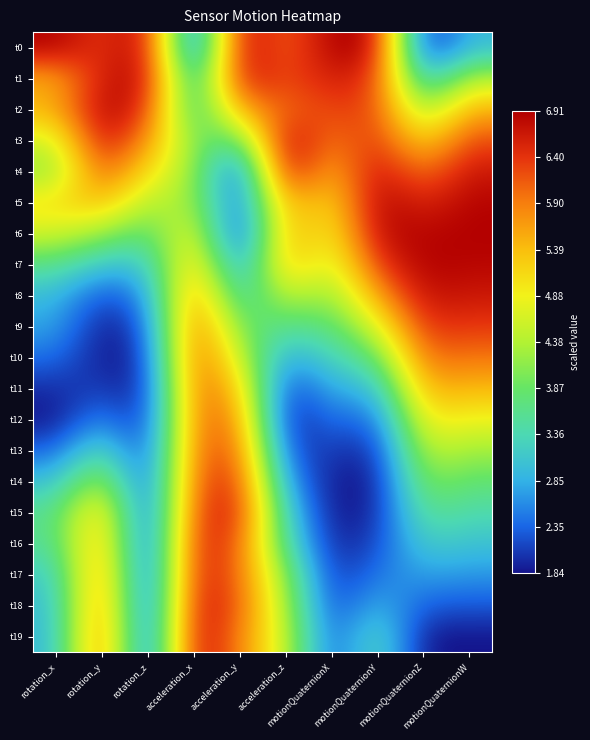

What is the difference between the highest and lowest values at motionQuaternionW?

1.0